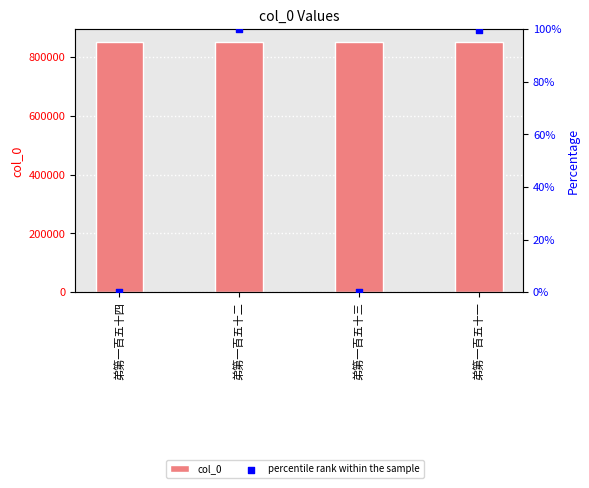

What are all the series names shown in the legend?

col_0, percentile rank within the sample